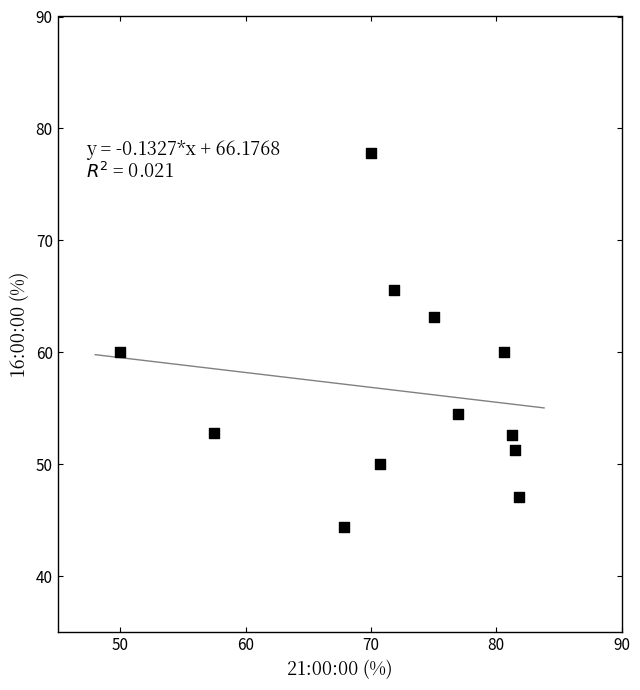

What is the average Y value?

56.6